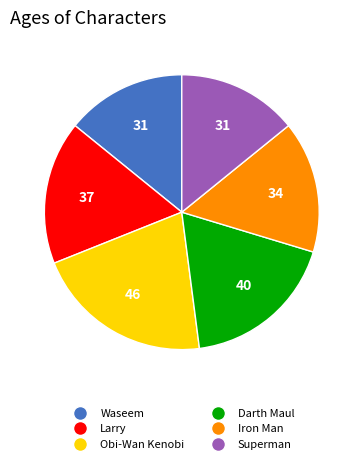

Which category has the biggest portion of the pie?

Obi-Wan Kenobi